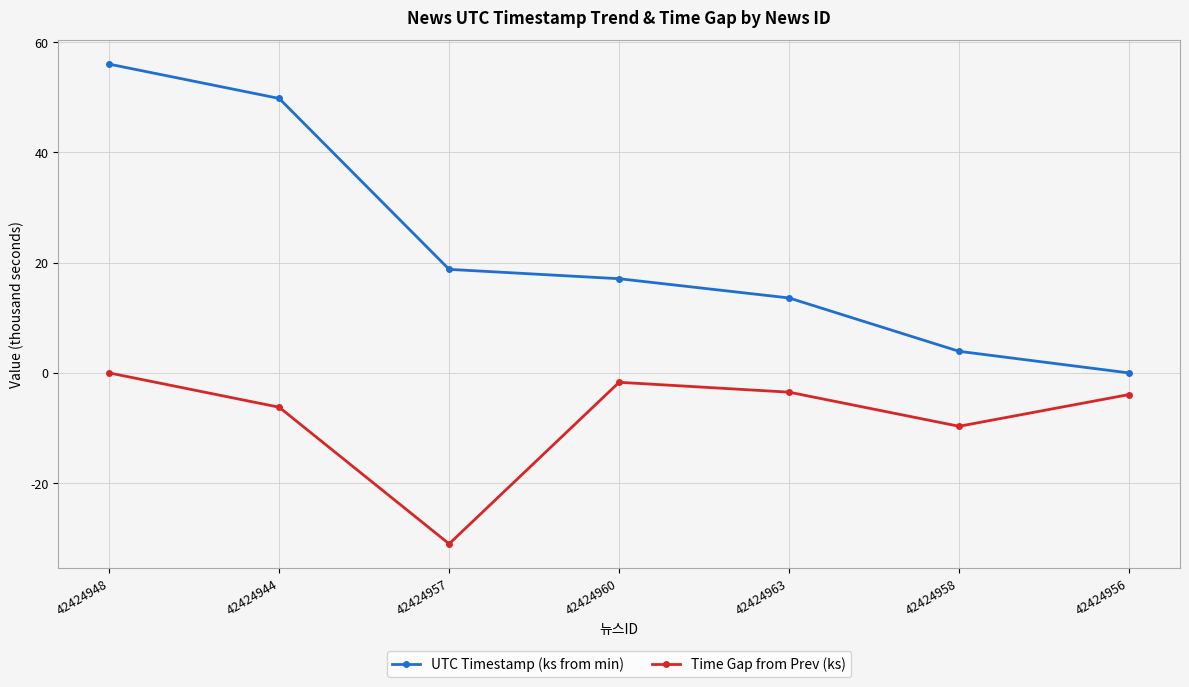

True or false: UTC Timestamp (ks from min) and Time Gap from Prev (ks) cross at least once.

False